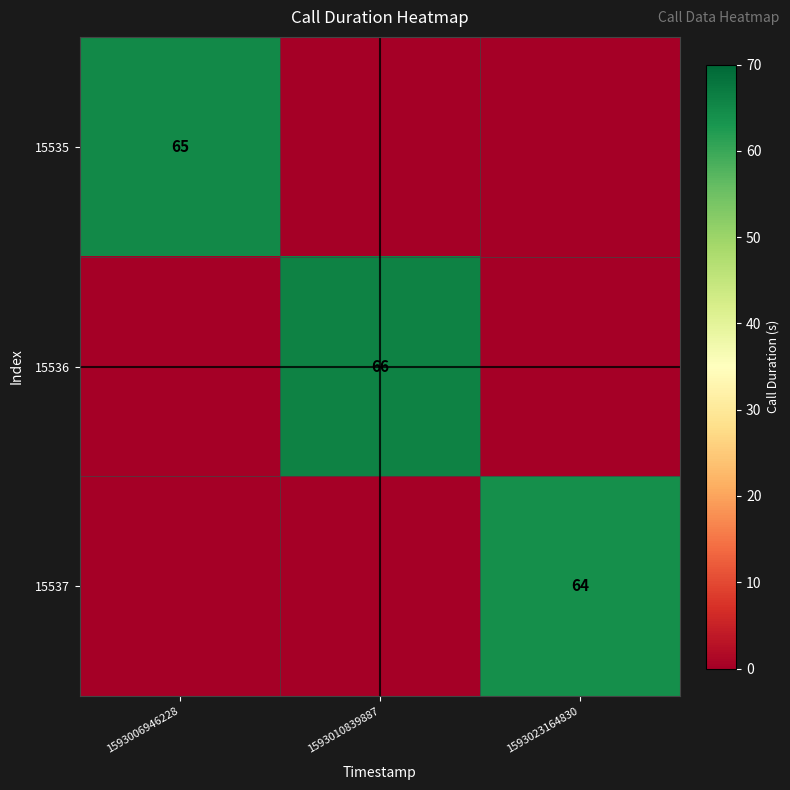

The value of 15537 at 1593023164830 is 64. True or false?

True